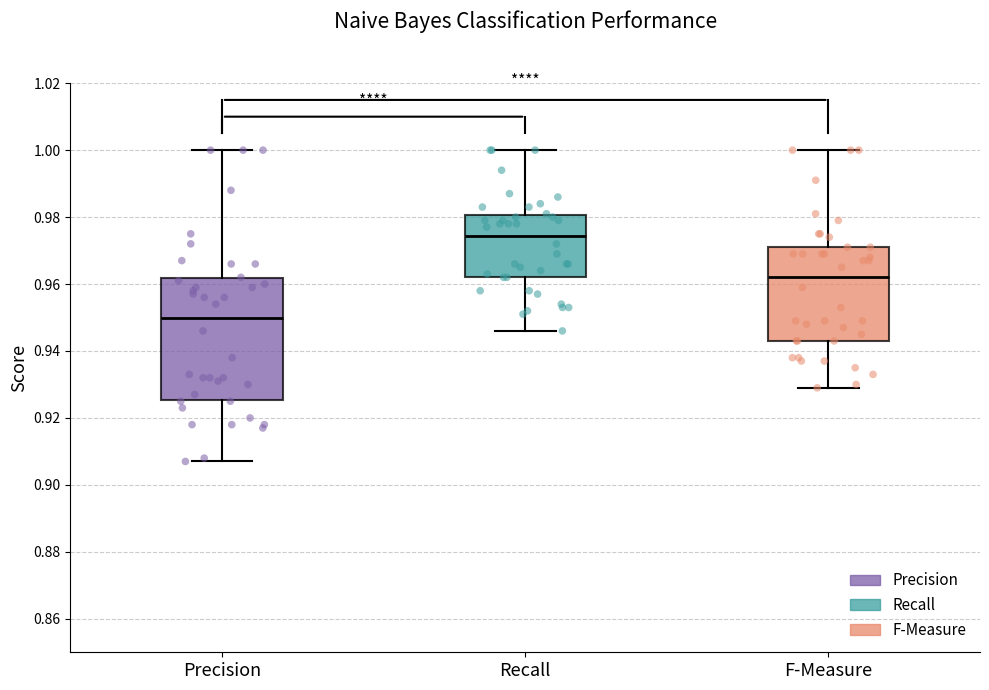

Reading left to right, transcribe this box plot: for each box, give where its median line is, the range the box spans, and where its two whiskers end, as read against the y-axis. The values are not printed on the chart, so give them approximately, as read against the axis.

Precision: median 0.950, box 0.926 to 0.962, whiskers 0.908 to 1.000
Recall: median 0.974, box 0.962 to 0.980, whiskers 0.946 to 1.000
F-Measure: median 0.962, box 0.944 to 0.972, whiskers 0.930 to 1.000